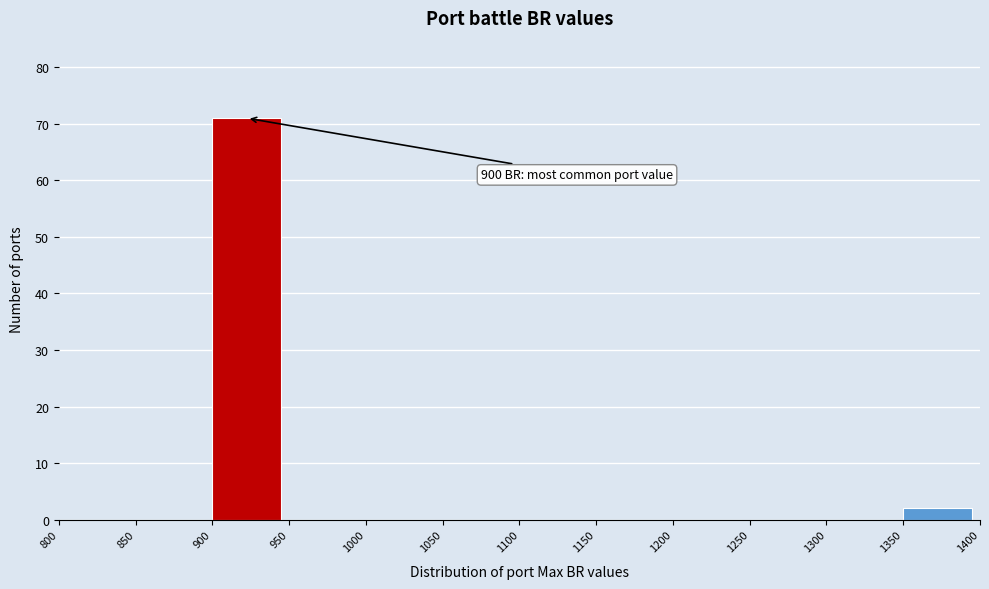

Over which range of the x-axis is the bar tallest?

900 to 950